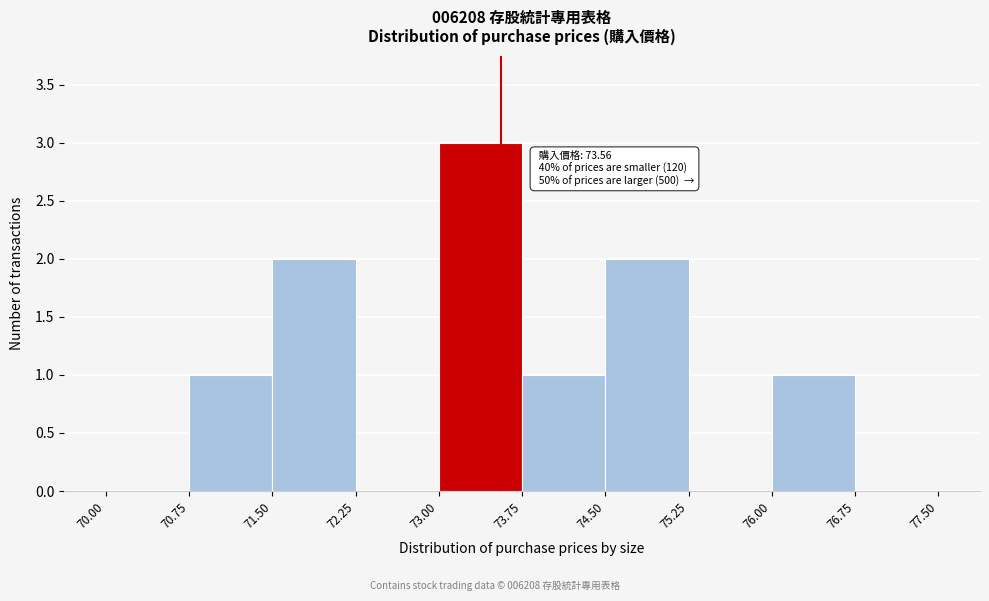

Which range on the x-axis has the tallest bar?

73.00 to 73.75